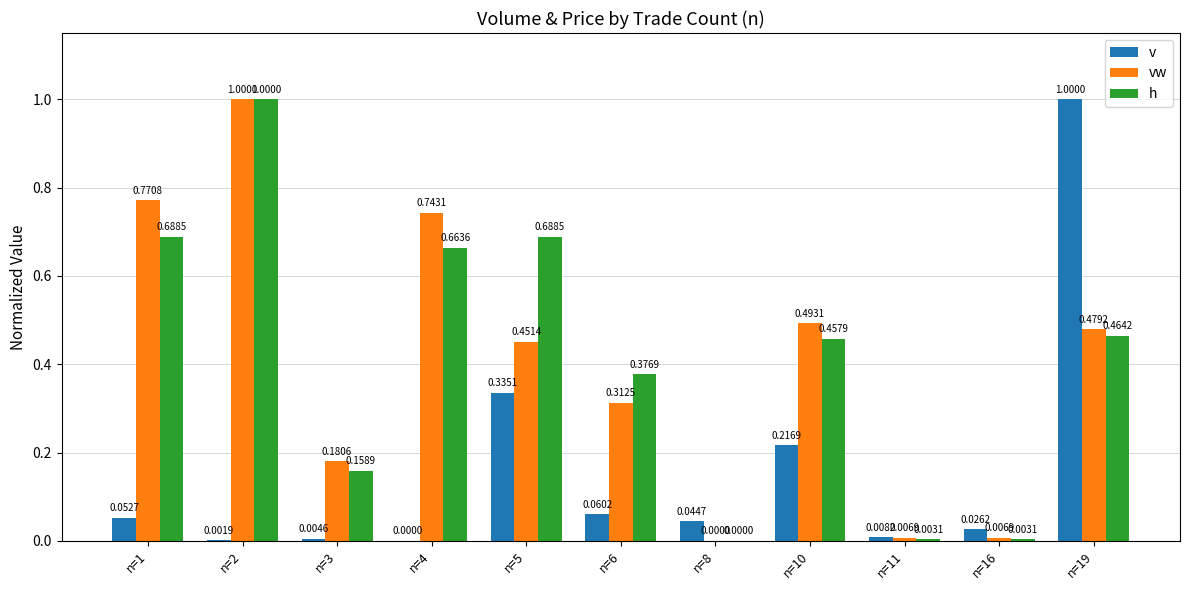

Between n=5 and n=11, which series saw the biggest shift?

h